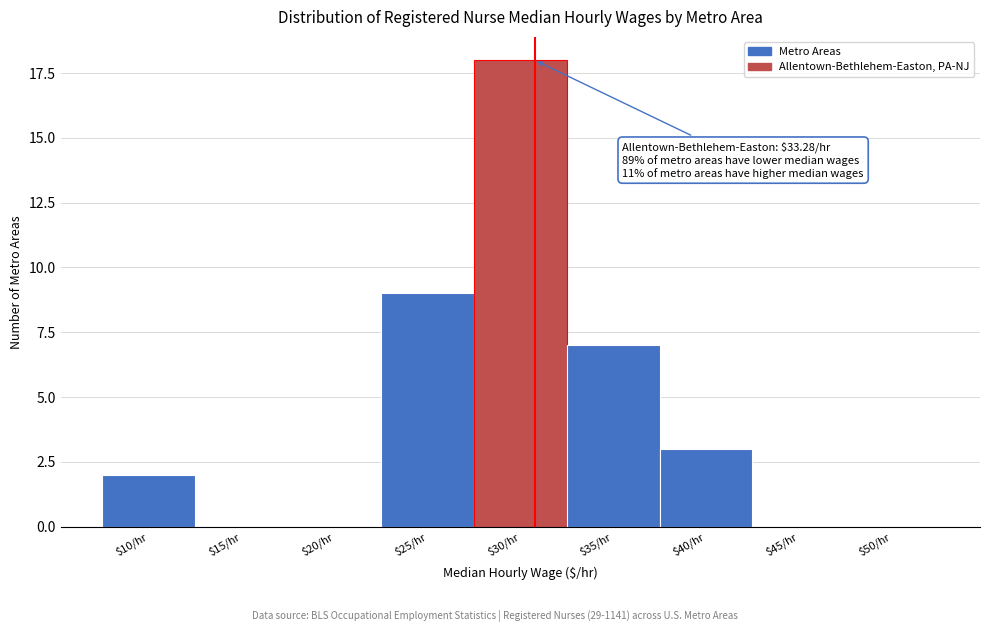

The value at $50/hr is 0. True or false?

True